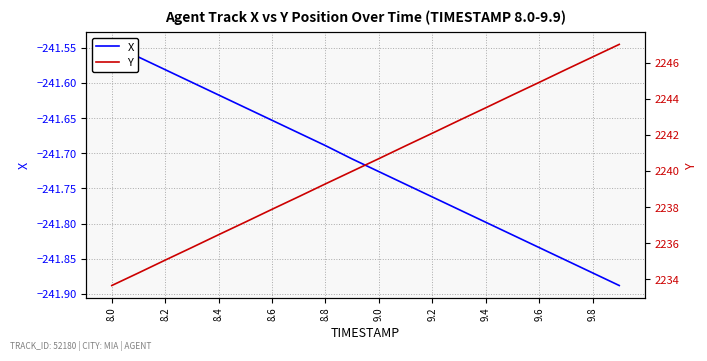

True or false: Y has a value of 1110.6 at 9.8.

False